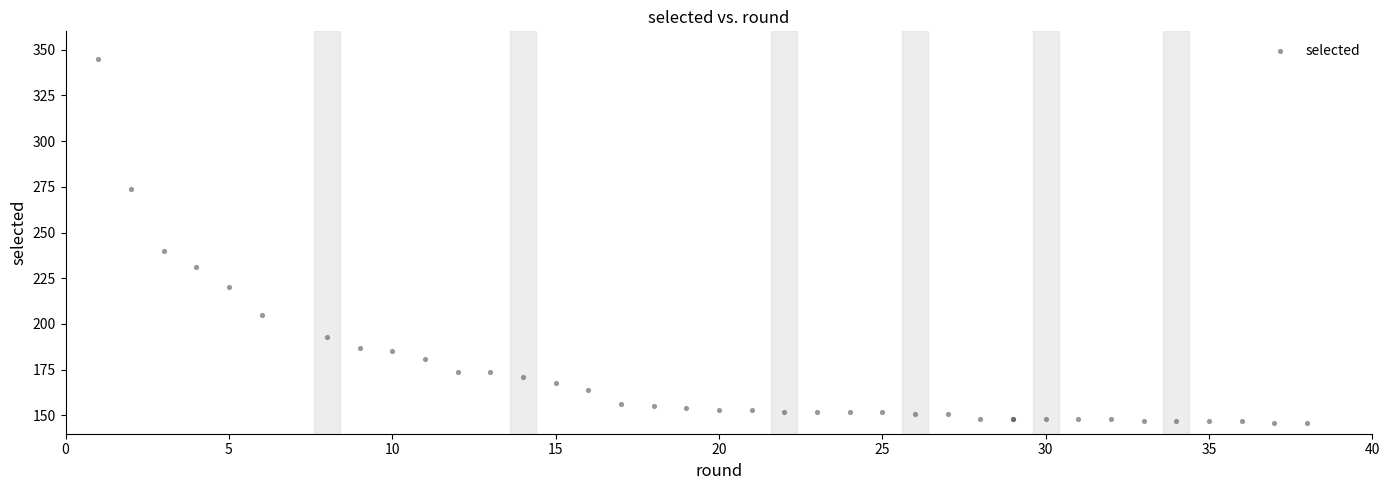

What Y value in the scatter plot is closest to 245?

240